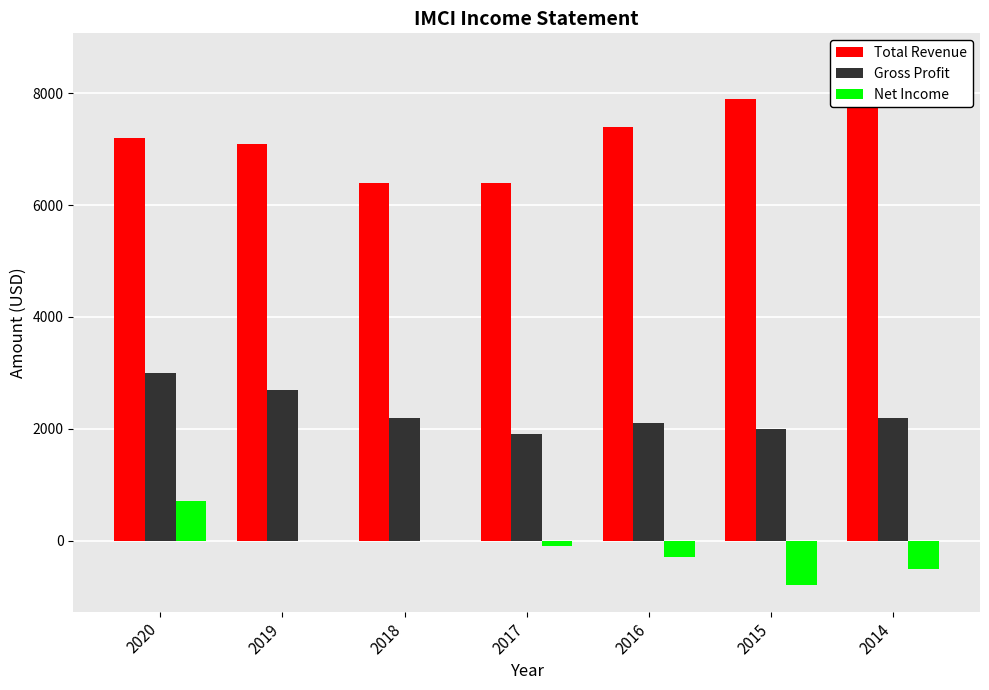

Rank the series by their average value, from lowest to highest.

Net Income, Gross Profit, Total Revenue